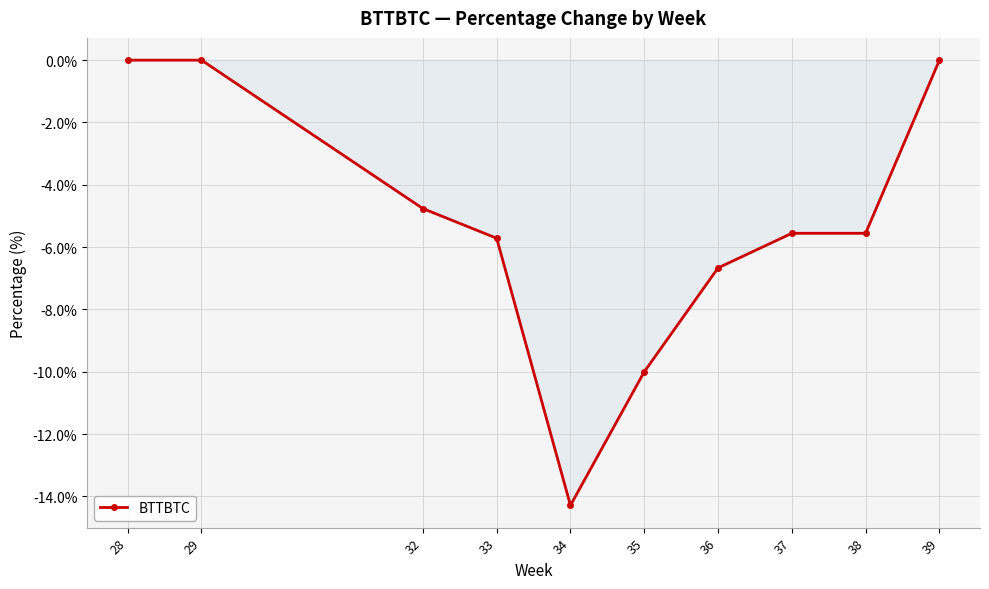

At which category does the data reach its first local valley?

34